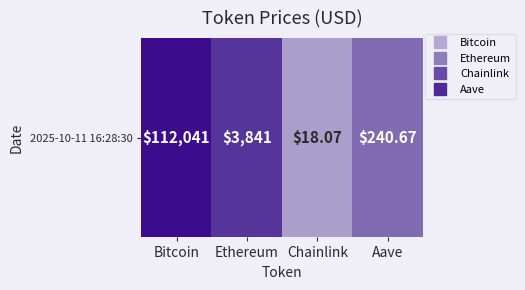

Count the number of data series in this chart.

1